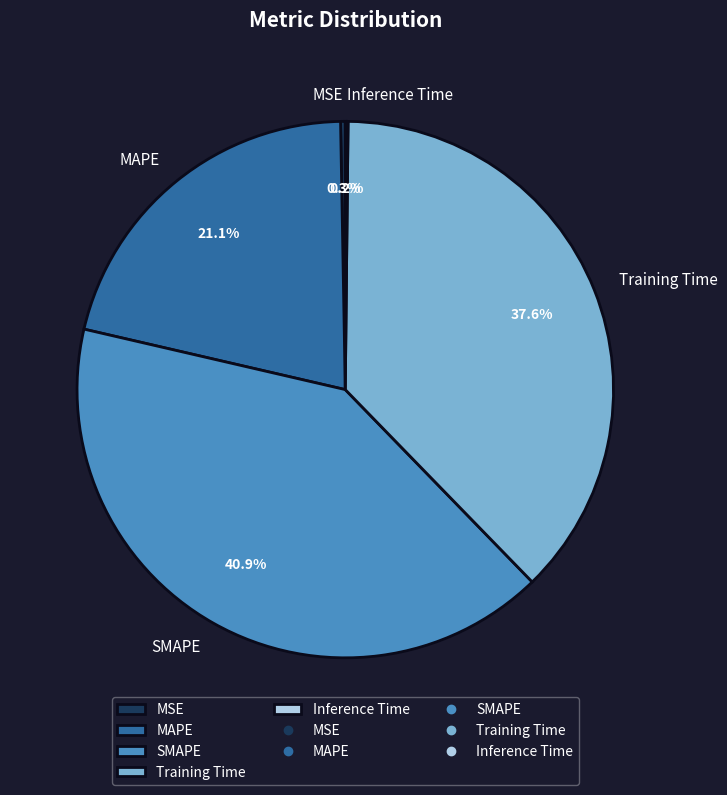

Do MAPE and Training Time together represent more than half of the pie?

Yes